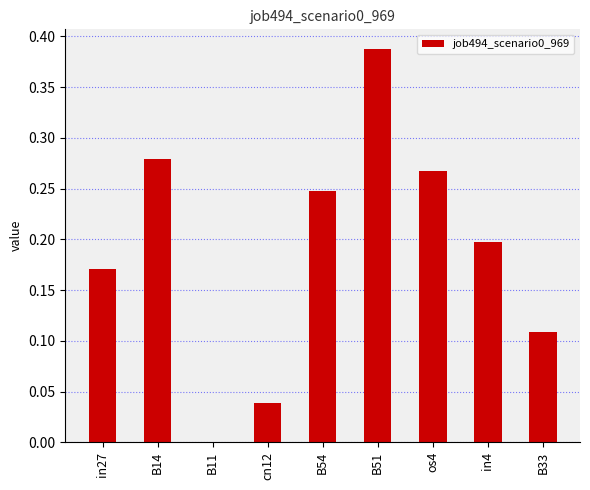

Does the chart contain stacked bars?

No